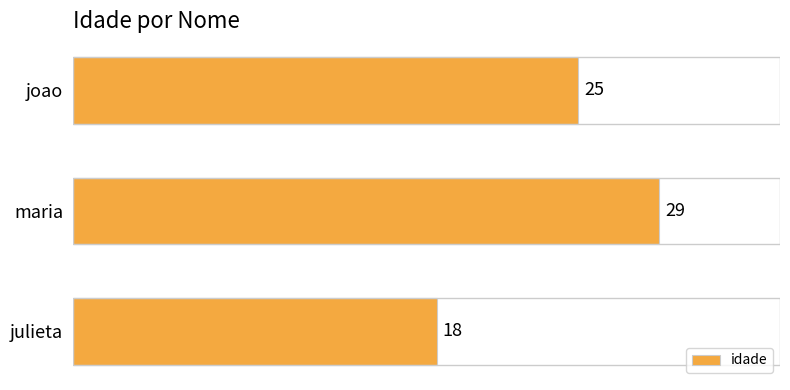

How many values are below 25?

1